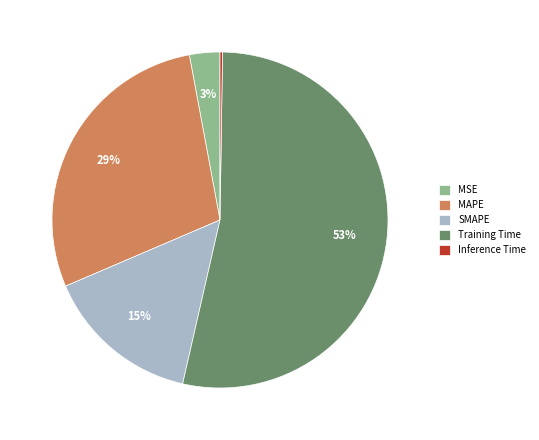

To the nearest percent, what is the difference between the MAPE and SMAPE slice percentages?

14%